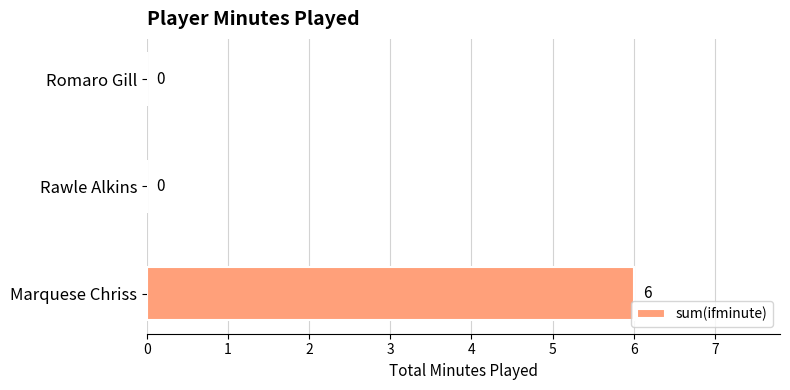

Reading bottom to top, list all the values displayed in this chart.

Marquese Chriss=6	Rawle Alkins=0	Romaro Gill=0